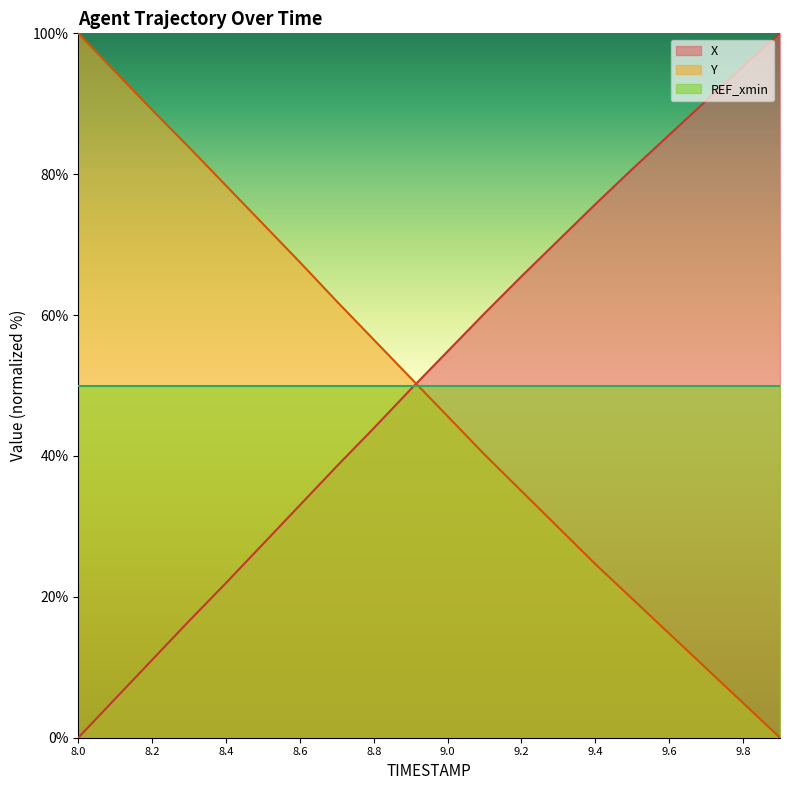

Does the chart display data point markers on the line(s)?

No